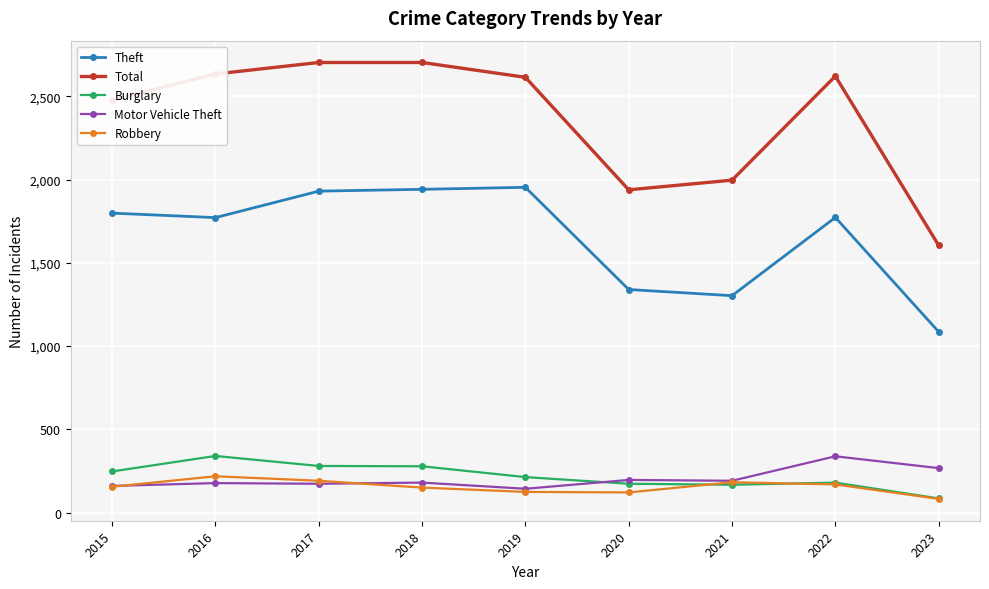

The Total series shows 1605 at 2023. True or false?

True